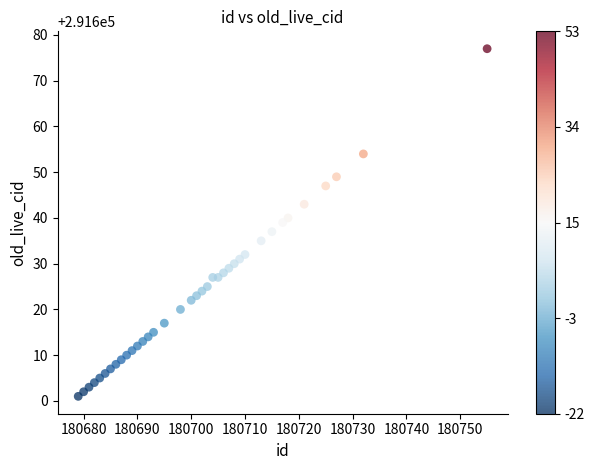

What is the range of X values (max minus min)?

76